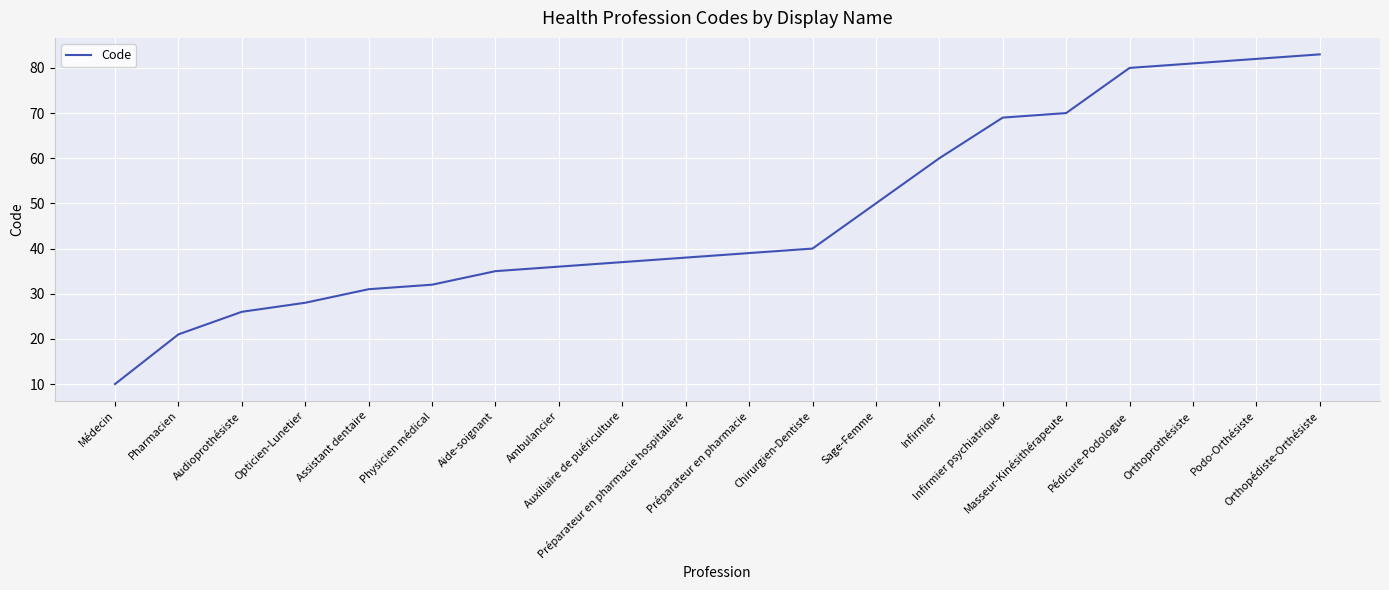

True or false: the data has more than 0 interior local peaks.

False